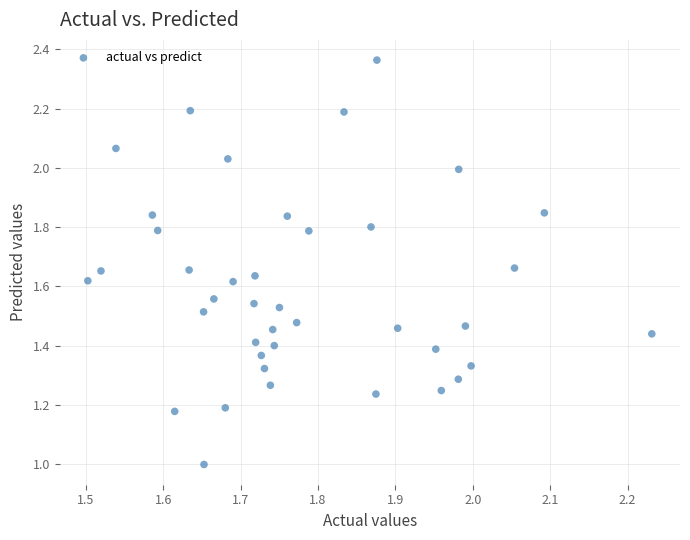

What is the range of X values (max minus min)?

0.7